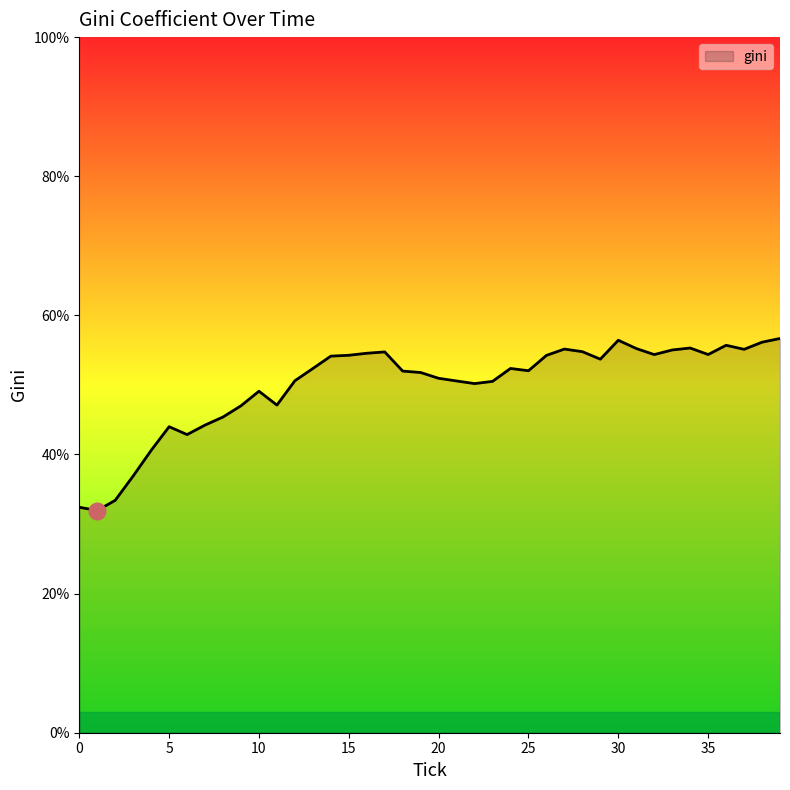

What is the difference between the maximum and minimum values?

24.7